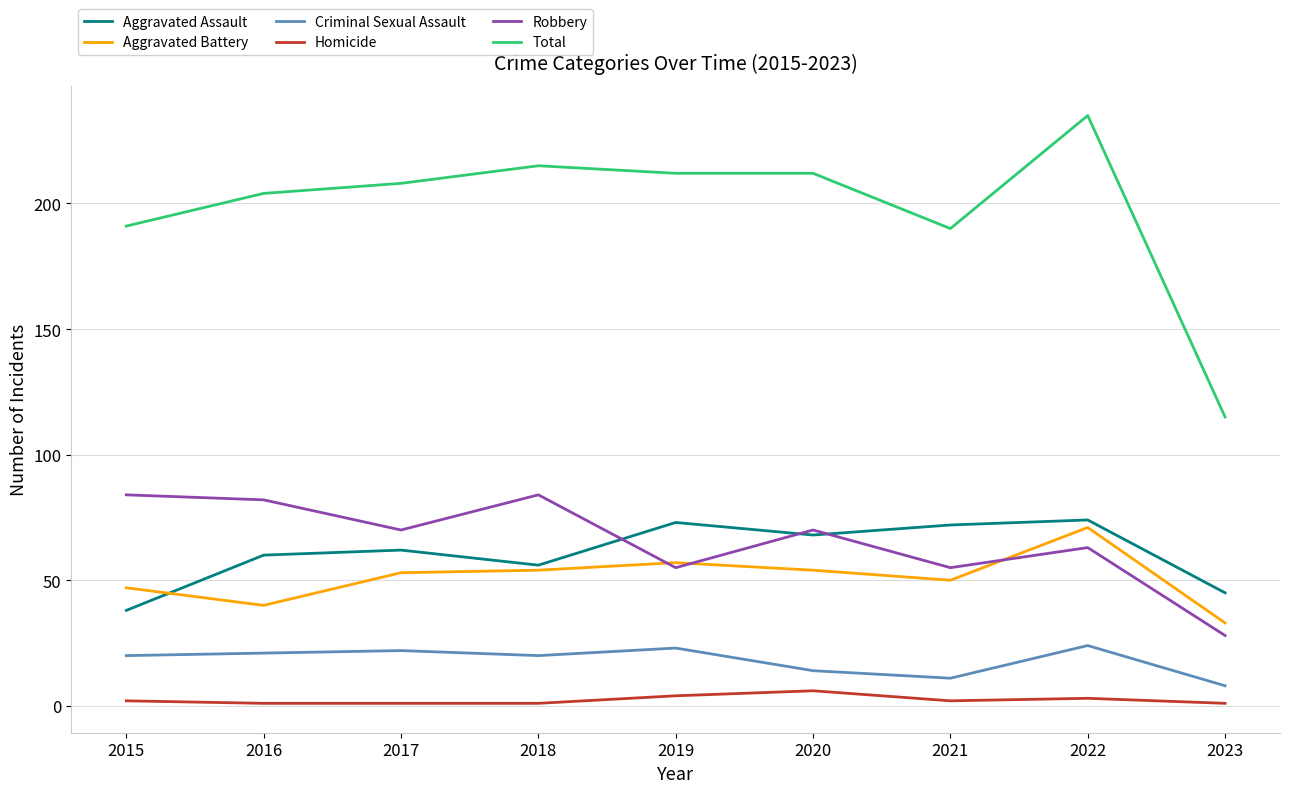

True or false: Total and Aggravated Battery cross at least once.

False